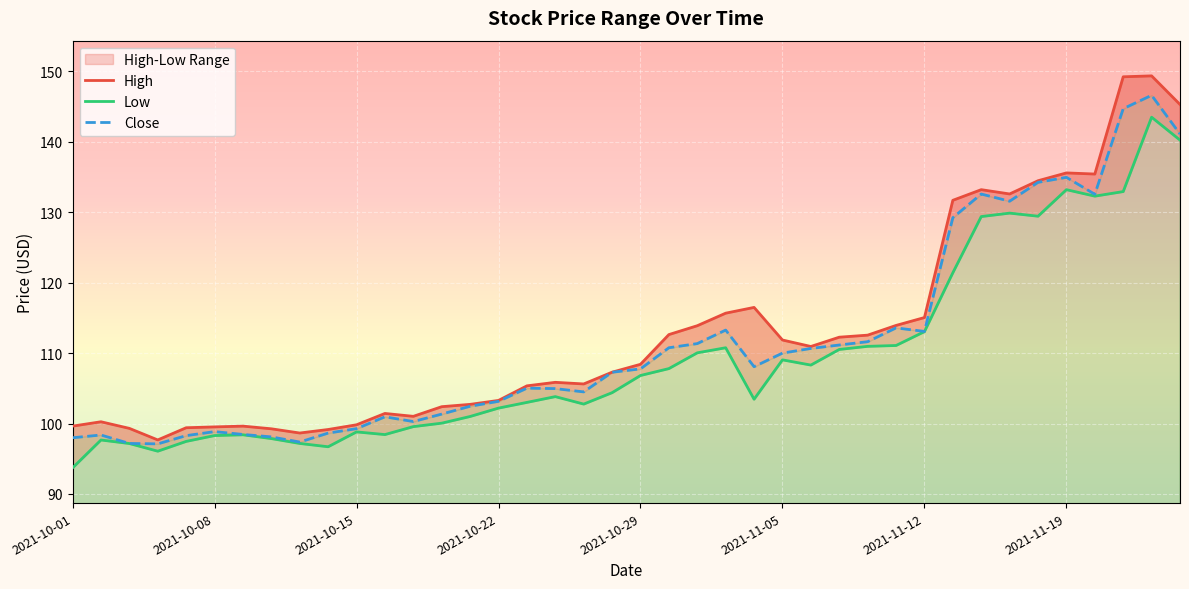

What is the total value across all series at 2021-11-26?

426.7